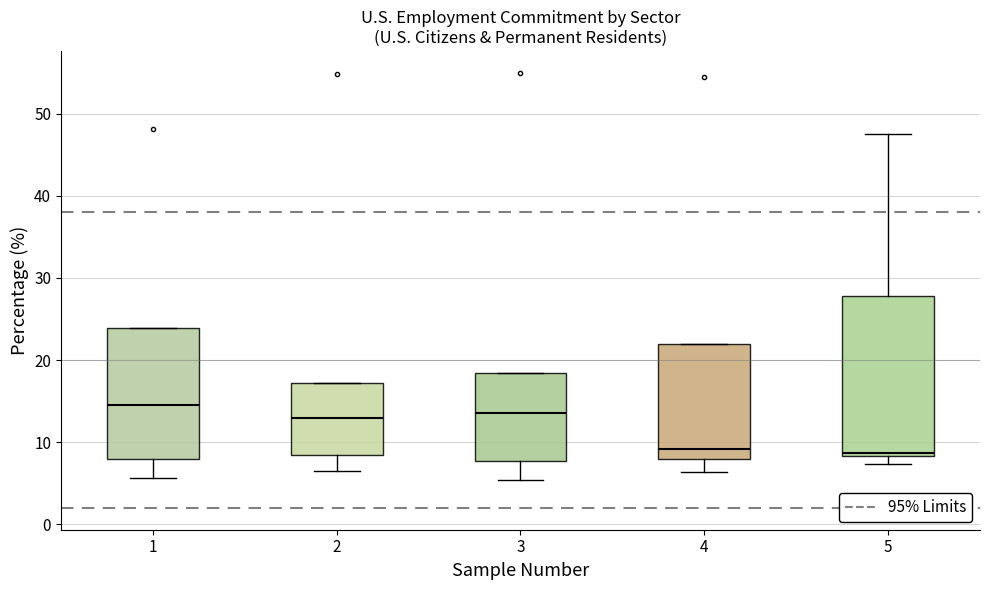

Reading left to right, transcribe this box plot: for each box, give where its median line is, the range the box spans, and where its two whiskers end, as read against the y-axis. The values are not printed on the chart, so give them approximately, as read against the axis.

1: median 15, box 8 to 24, whiskers 6 to 24
2: median 13, box 9 to 17, whiskers 7 to 17
3: median 14, box 8 to 18, whiskers 5 to 18
4: median 9, box 8 to 22, whiskers 6 to 22
5: median 9, box 8 to 28, whiskers 7 to 48